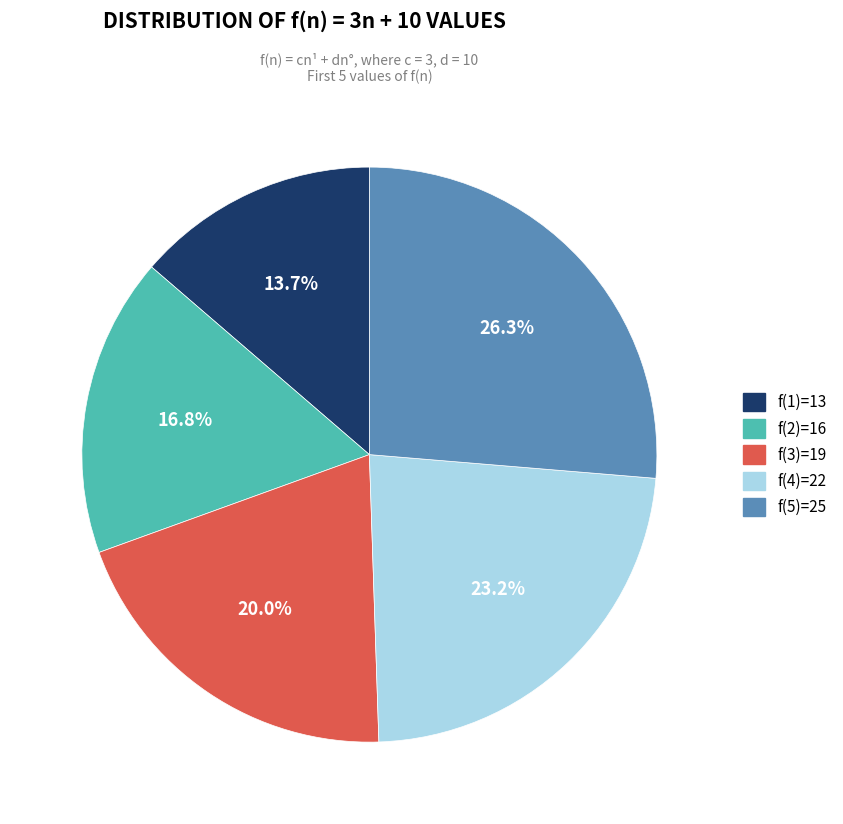

What percentage is the f(1)=13 slice, to the nearest percent?

14%